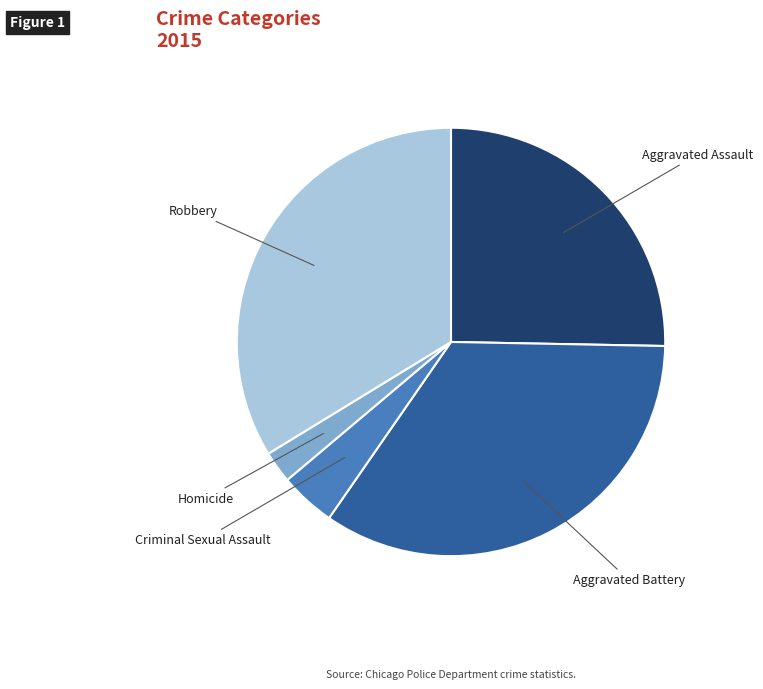

Combined, do Aggravated Assault and Criminal Sexual Assault account for over 50%?

No